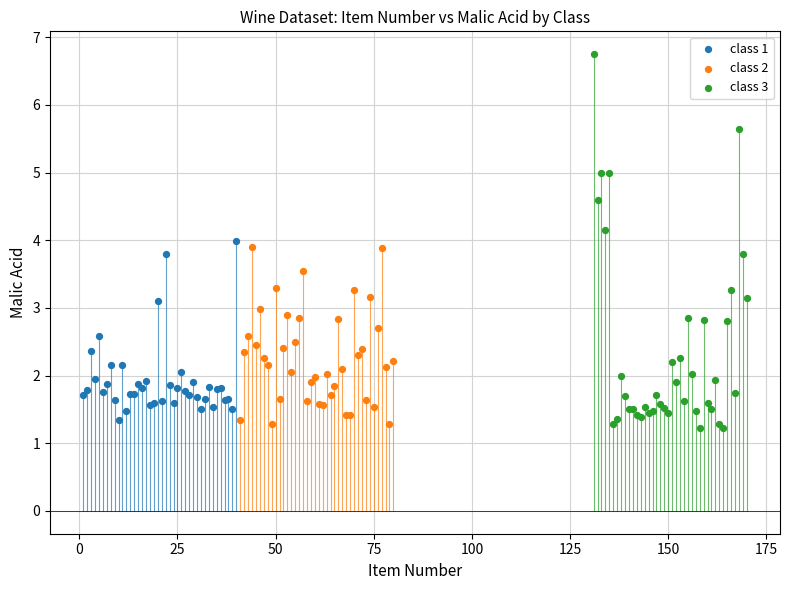

Which series has the widest spread of Y values?

class 3